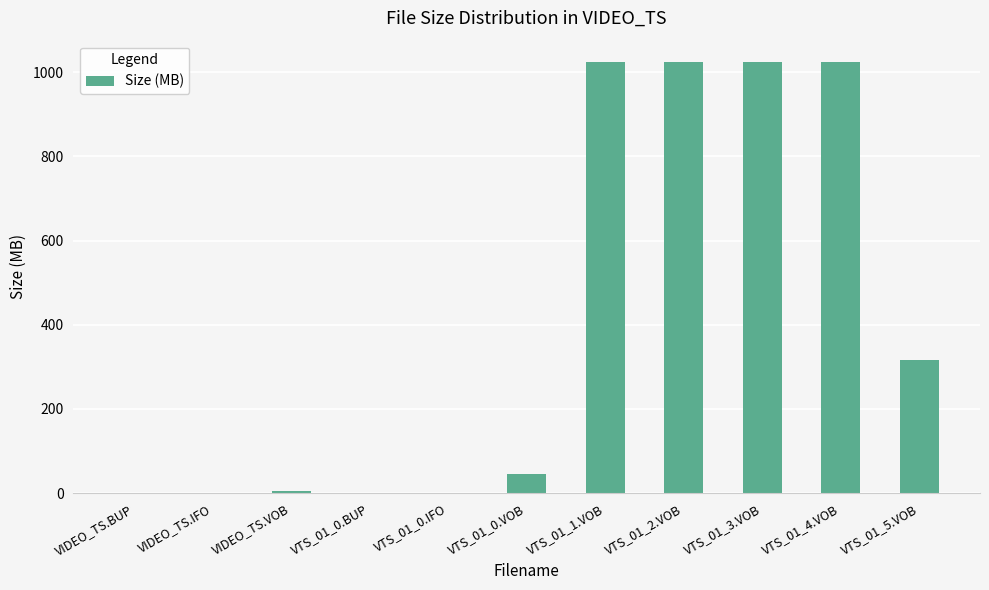

What is the greatest value displayed?

1024.0